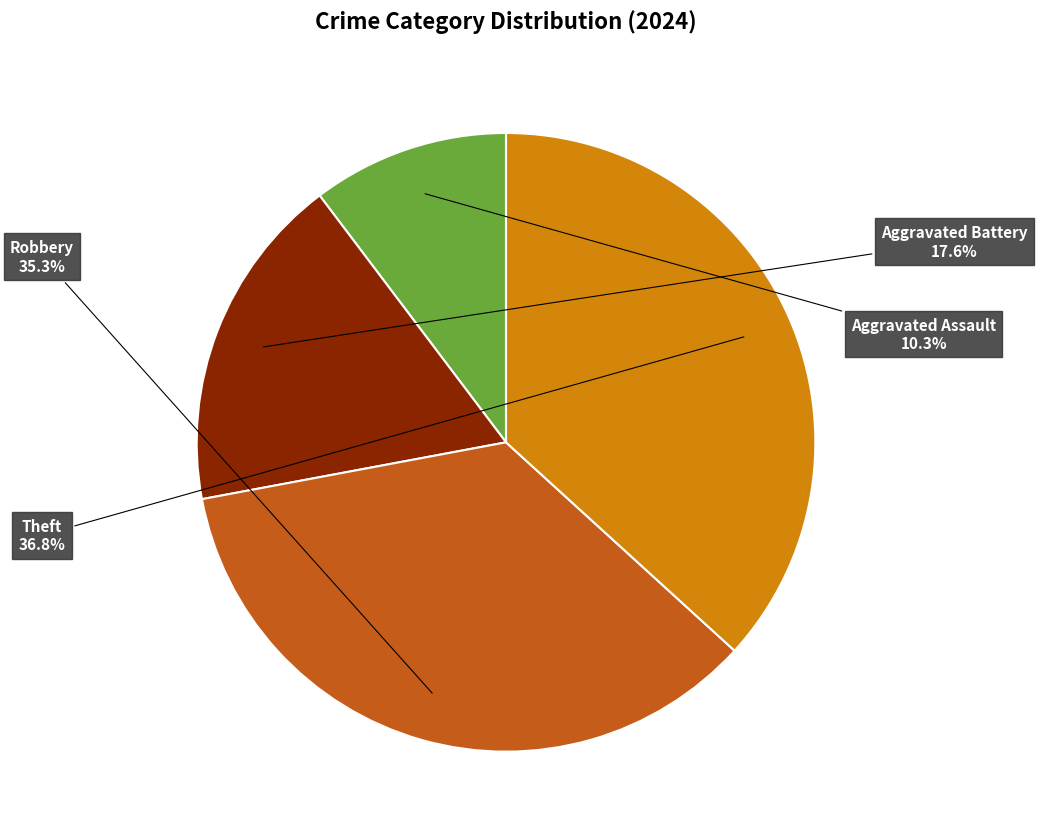

Does any single category account for the majority?

No